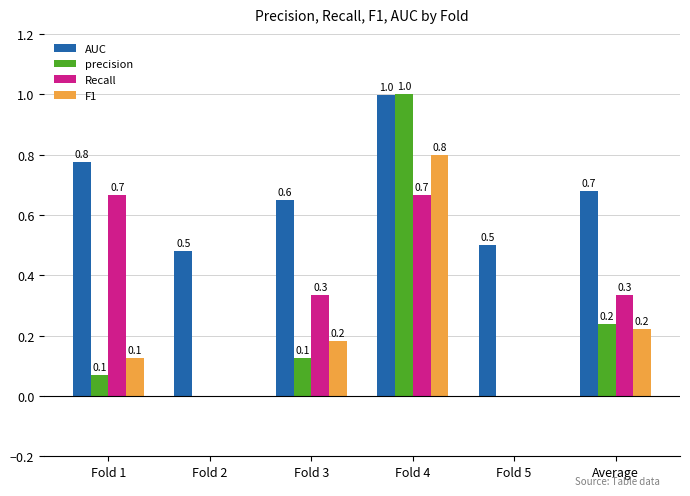

How many groups of bars are there?

6